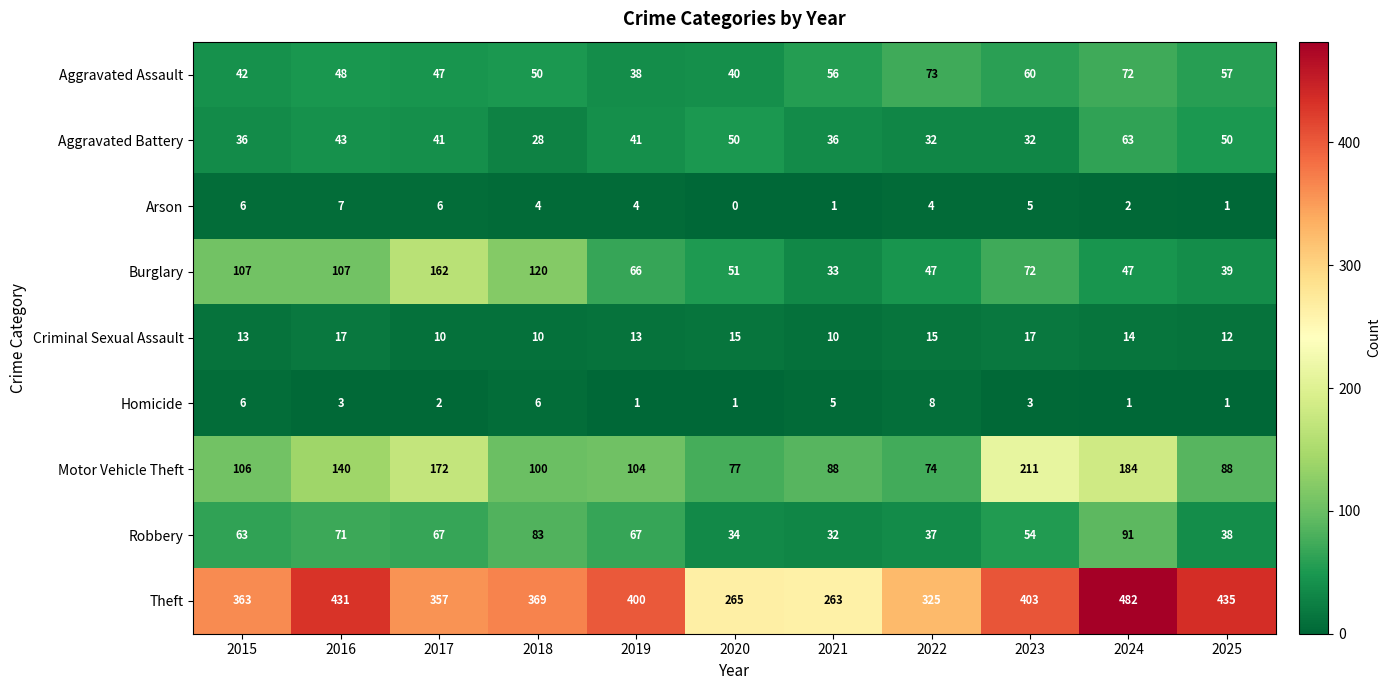

True or false: Homicide has a value of 1 at 2025.

True